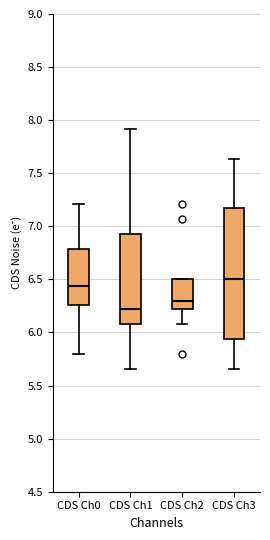

Reading left to right, read every box against the y-axis: the position of its median line, the range the box covers, and the ends of its whiskers. The values are not printed on the chart, so give them approximately, as read against the axis.

CDS Ch0: median 6.45, box 6.25 to 6.80, whiskers 5.80 to 7.20
CDS Ch1: median 6.20, box 6.10 to 6.95, whiskers 5.65 to 7.90
CDS Ch2: median 6.30, box 6.20 to 6.50, whiskers 6.10 to 6.50
CDS Ch3: median 6.50, box 5.95 to 7.20, whiskers 5.65 to 7.65